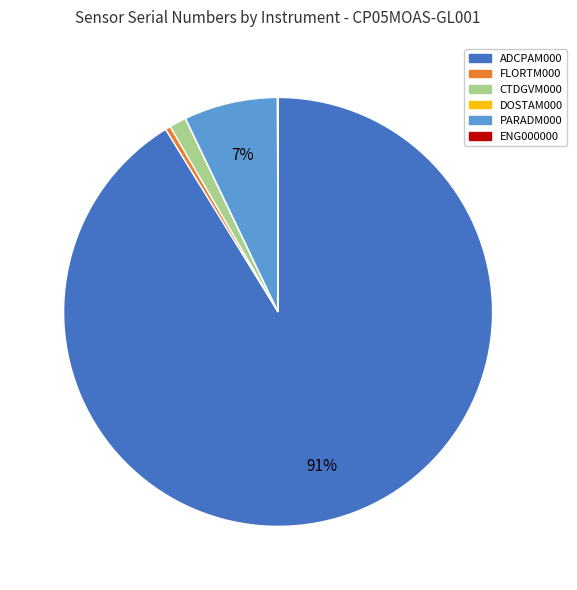

Which category has the biggest portion of the pie?

ADCPAM000